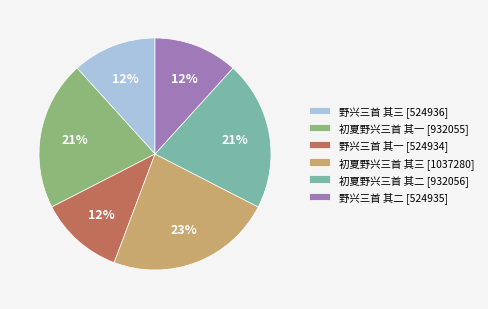

Does 初夏野兴三首 其三 account for over 50% of the chart?

No